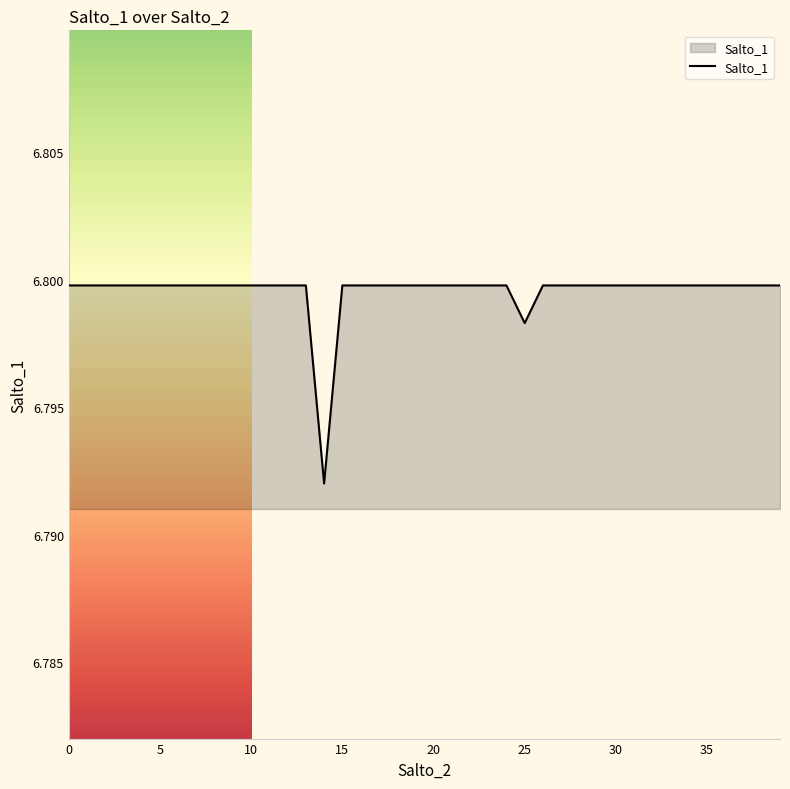

What is the maximum value shown in the chart?

6.8